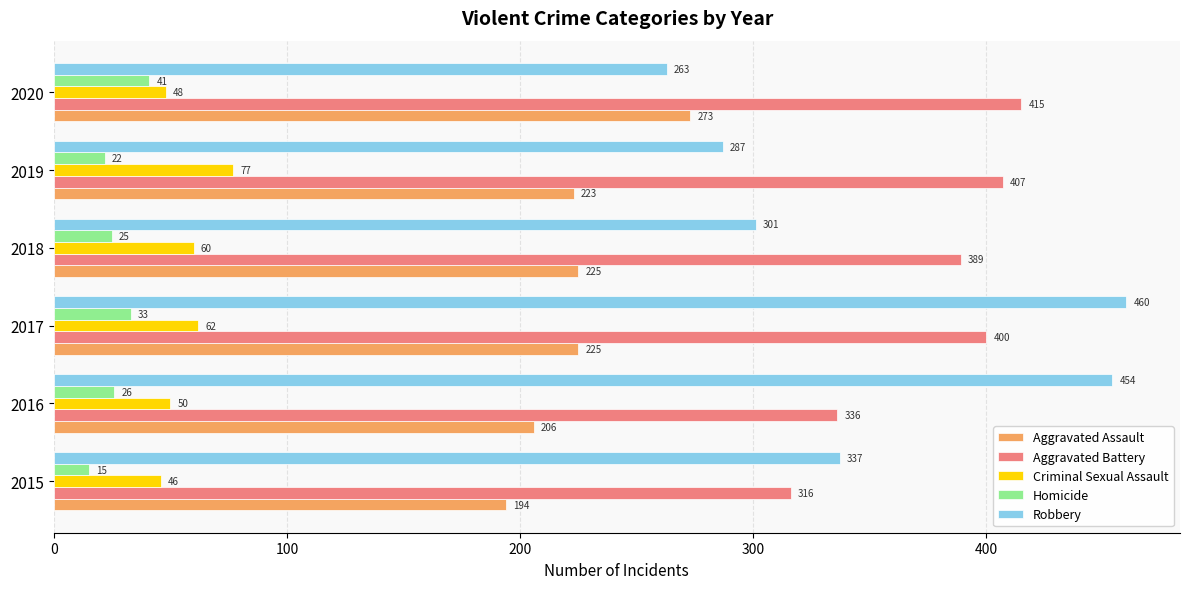

List the labels in order of Robbery value, largest first.

2017, 2016, 2015, 2018, 2019, 2020